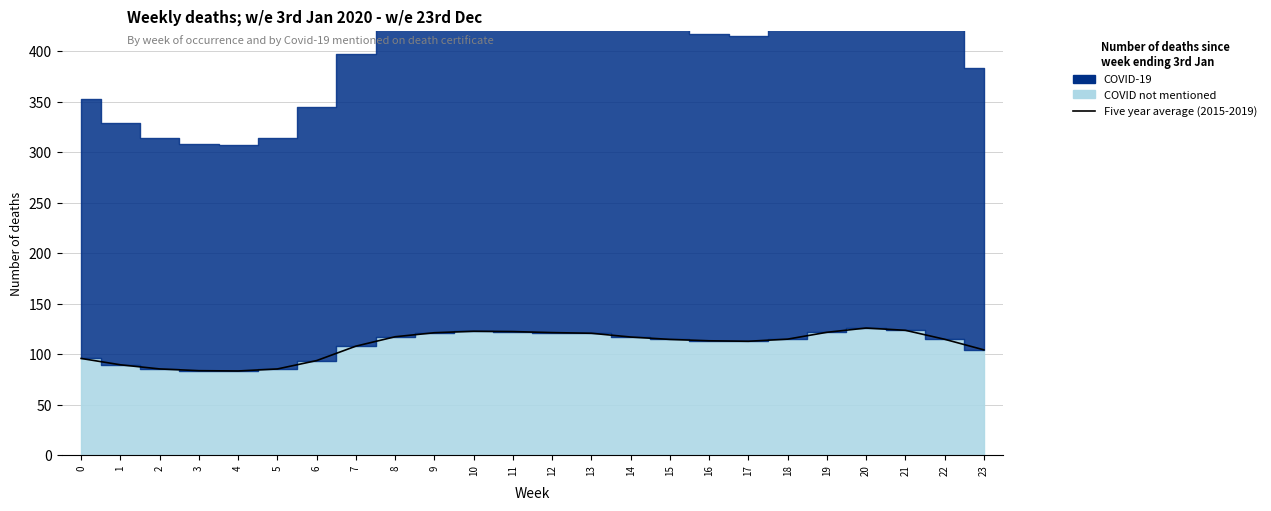

How many lines are shown in the chart?

1